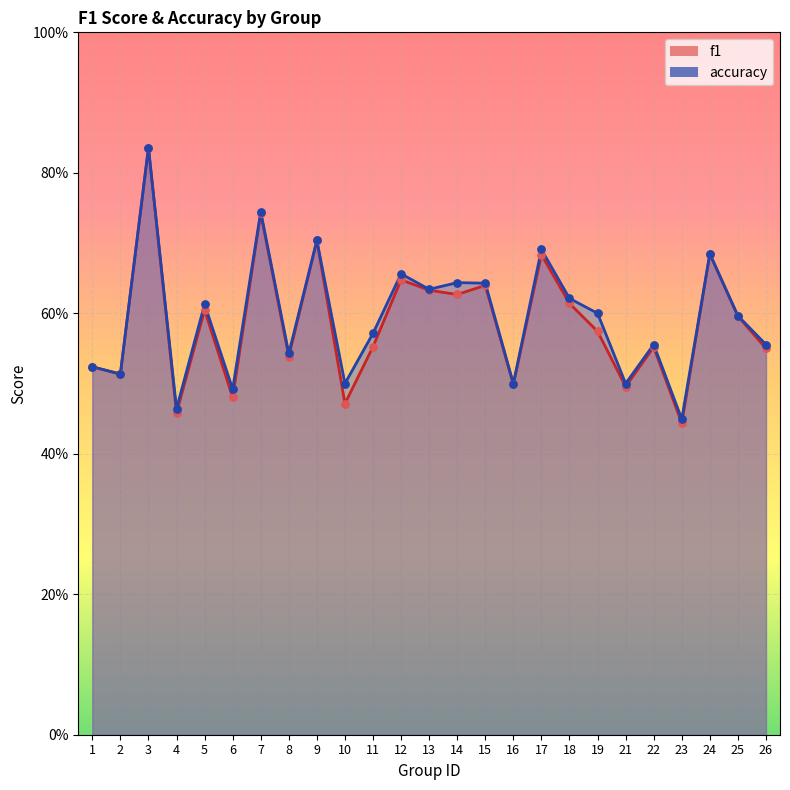

Is the value of accuracy at 7 greater than the value of f1 at 26?

Yes